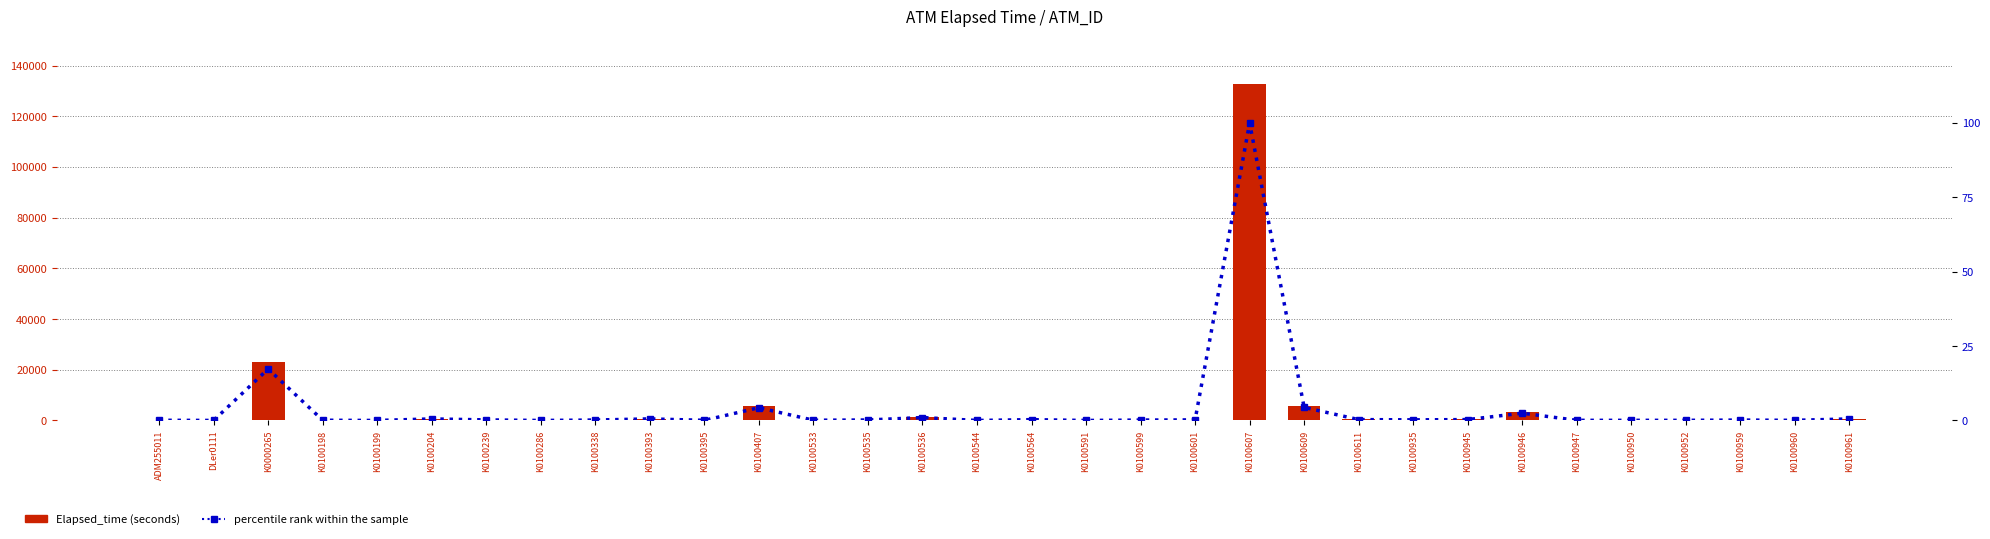

Reading left to right, what are all the values shown in this chart?

Elapsed_time: ADM255011=90.0	DLer0111=15.0	K0000265=22981.0	K0100198=105.0	K0100199=0.0	K0100204=691.0	K0100239=254.0	K0100286=0.0	K0100338=195.0	K0100393=705.0	K0100395=60.0	K0100407=5684.0	K0100533=105.0	K0100535=210.0	K0100536=1304.0	K0100544=0.0	K0100564=360.0	K0100591=0.0	K0100599=180.0	K0100601=254.0	K0100607=132704.0	K0100609=5819.0	K0100611=390.0	K0100935=269.0	K0100945=390.0	K0100946=3256.0	K0100947=60.0	K0100950=60.0	K0100952=60.0	K0100959=180.0	K0100960=60.0	K0100961=691.0
percentile rank within the sample: ADM255011=0.1	DLer0111=0.0	K0000265=17.3	K0100198=0.1	K0100199=0.0	K0100204=0.5	K0100239=0.2	K0100286=0.0	K0100338=0.1	K0100393=0.5	K0100395=0.0	K0100407=4.3	K0100533=0.1	K0100535=0.2	K0100536=1.0	K0100544=0.0	K0100564=0.3	K0100591=0.0	K0100599=0.1	K0100601=0.2	K0100607=100.0	K0100609=4.4	K0100611=0.3	K0100935=0.2	K0100945=0.3	K0100946=2.5	K0100947=0.0	K0100950=0.0	K0100952=0.0	K0100959=0.1	K0100960=0.0	K0100961=0.5